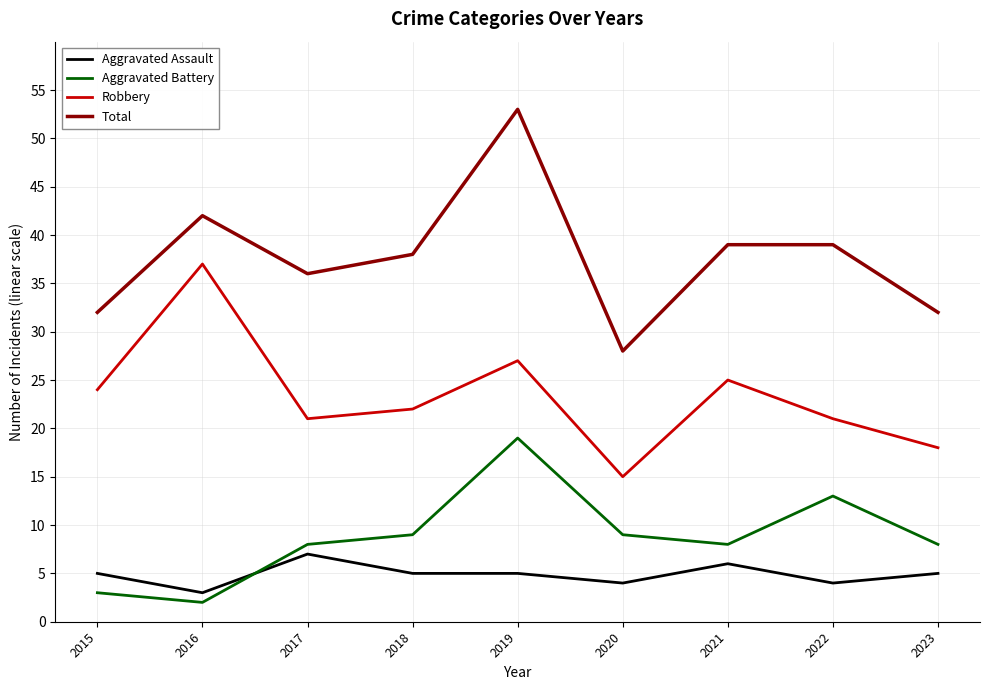

Is the value of Total at 2019 greater than the value of Aggravated Assault at 2021?

Yes